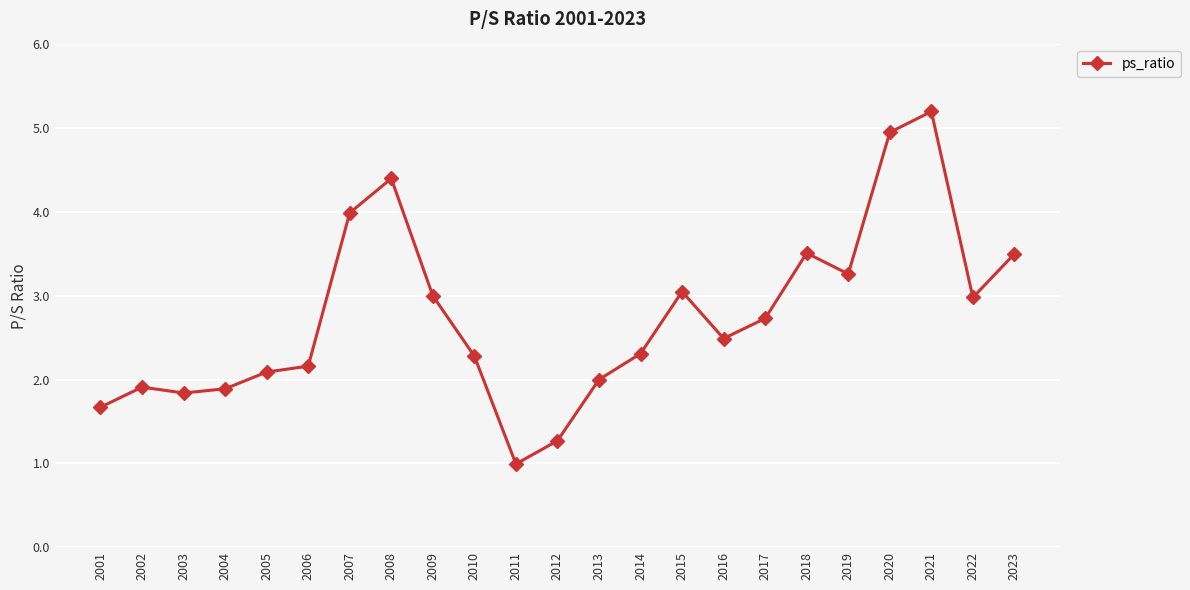

At which category does the data reach its first local valley?

2003